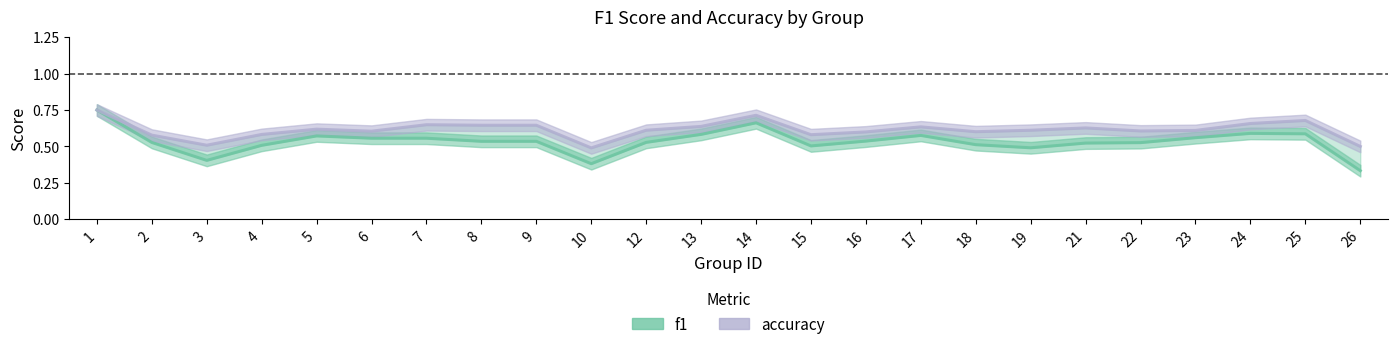

In accuracy, how many points are lower than both neighbors (excluding endpoints)?

6